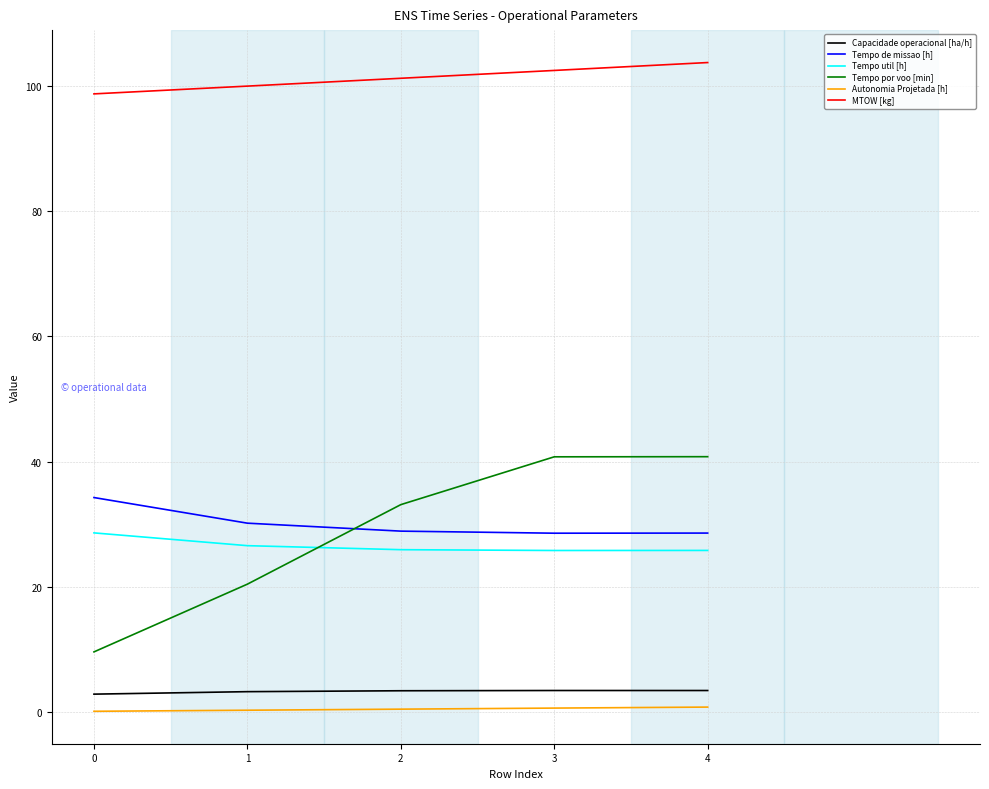

Which series has the widest spread of values?

Tempo por voo [min]